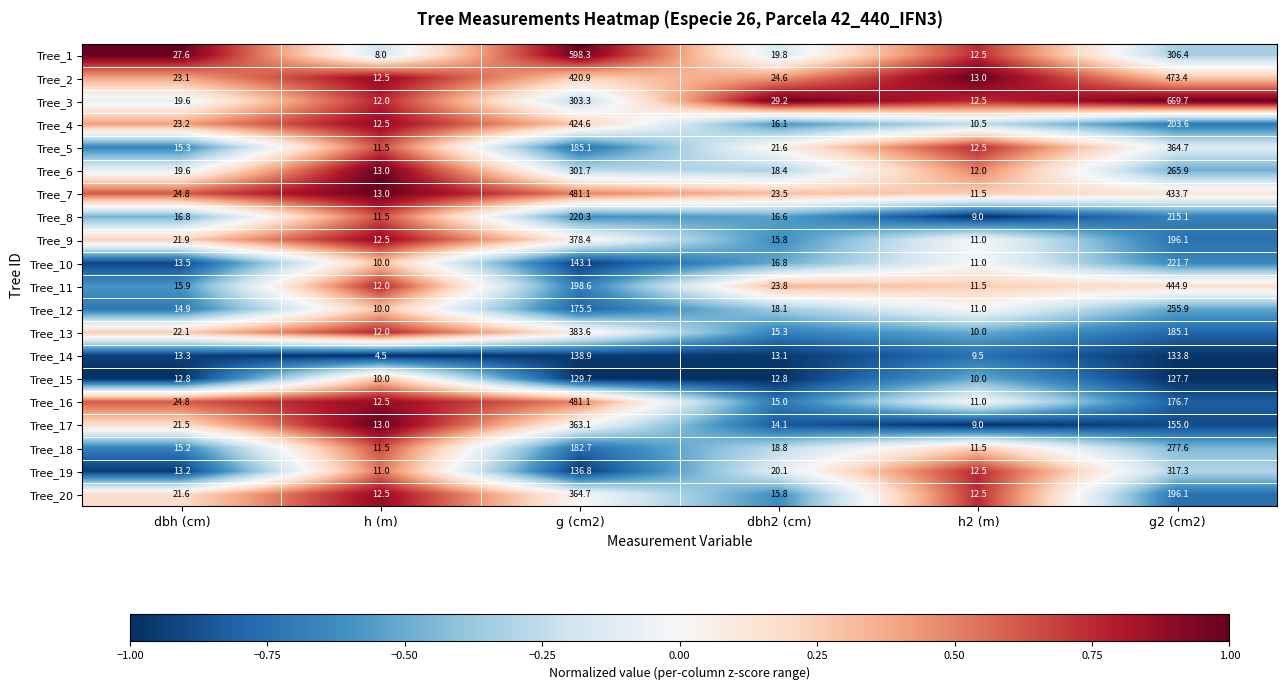

How many categories are shown in the chart?

6